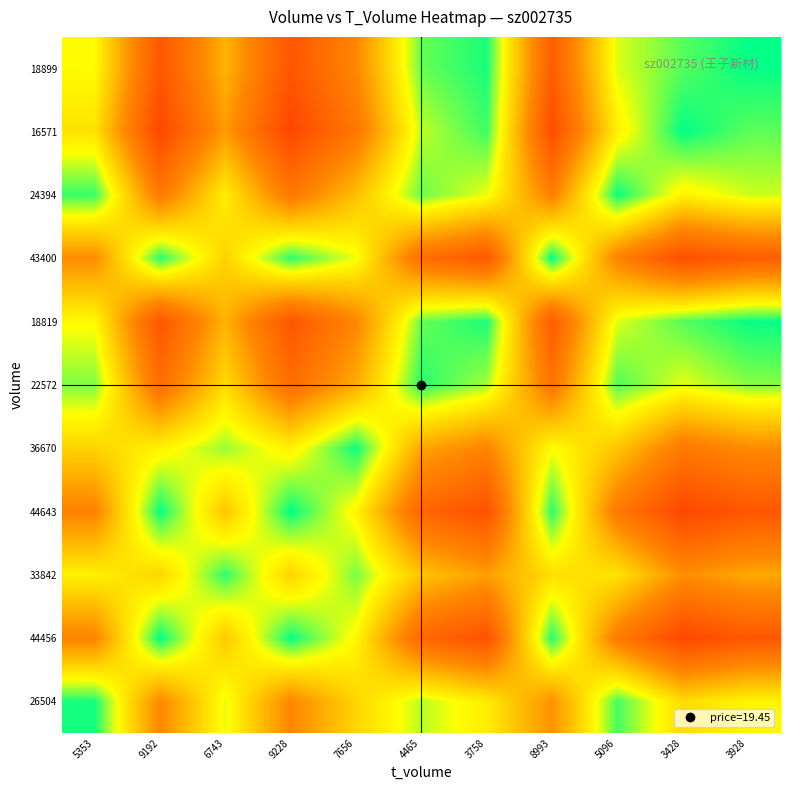

Reading left to right, what are all the values shown in this chart?

26504: 5353=0.0	9192=0.4	6743=0.1	9228=0.4	7656=0.2	4465=0.1	3758=0.2	8993=0.4	5096=0.0	3428=0.2	3928=0.2
44456: 5353=0.4	9192=0.0	6743=0.3	9228=0.0	7656=0.2	4465=0.5	3758=0.6	8993=0.0	5096=0.4	3428=0.6	3928=0.6
33842: 5353=0.2	9192=0.2	6743=0.0	9228=0.2	7656=0.1	4465=0.3	3758=0.4	8993=0.2	5096=0.2	3428=0.4	3928=0.3
44643: 5353=0.4	9192=0.0	6743=0.3	9228=0.0	7656=0.2	4465=0.5	3758=0.6	8993=0.0	5096=0.4	3428=0.6	3928=0.6
36670: 5353=0.2	9192=0.2	6743=0.1	9228=0.2	7656=0.0	4465=0.3	3758=0.4	8993=0.2	5096=0.3	3428=0.4	3928=0.4
22572: 5353=0.1	9192=0.5	6743=0.2	9228=0.5	7656=0.3	4465=0.0	3758=0.1	8993=0.5	5096=0.0	3428=0.1	3928=0.1
18819: 5353=0.2	9192=0.6	6743=0.3	9228=0.6	7656=0.4	4465=0.1	3758=0.0	8993=0.6	5096=0.1	3428=0.1	3928=0.0
43400: 5353=0.4	9192=0.0	6743=0.2	9228=0.0	7656=0.1	4465=0.5	3758=0.6	8993=0.0	5096=0.4	3428=0.6	3928=0.5
24394: 5353=0.0	9192=0.4	6743=0.2	9228=0.5	7656=0.3	4465=0.1	3758=0.1	8993=0.4	5096=0.0	3428=0.2	3928=0.1
16571: 5353=0.2	9192=0.6	6743=0.4	9228=0.6	7656=0.5	4465=0.1	3758=0.0	8993=0.6	5096=0.2	3428=0.0	3928=0.1
18899: 5353=0.2	9192=0.6	6743=0.3	9228=0.6	7656=0.4	4465=0.1	3758=0.0	8993=0.6	5096=0.1	3428=0.1	3928=0.0